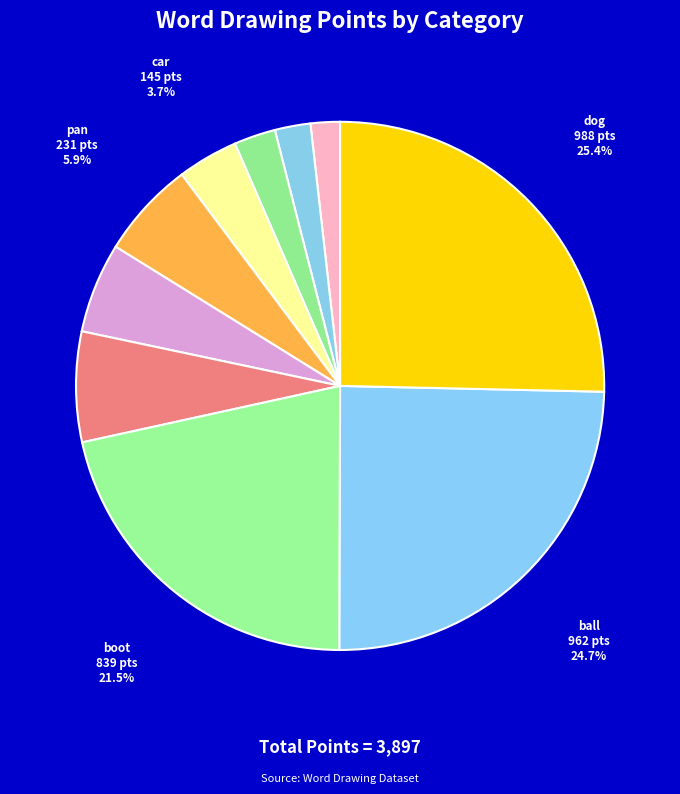

Which has a higher value, heart or cloud?

heart